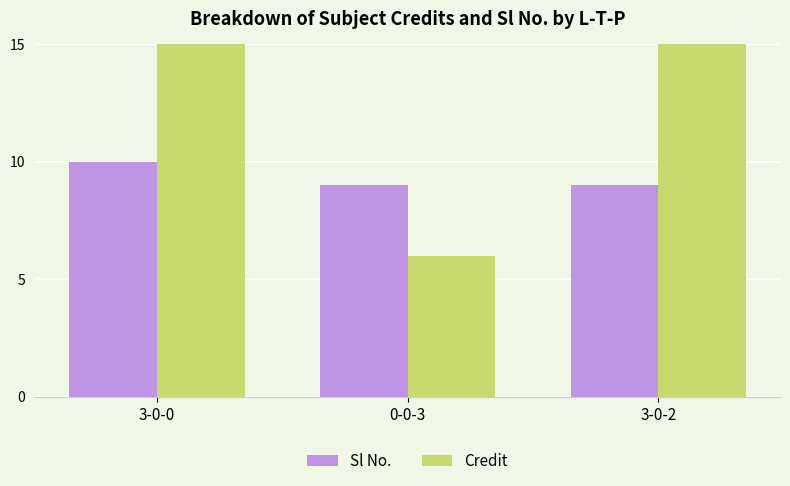

Which category has the highest value in the Sl No. series?

3-0-0